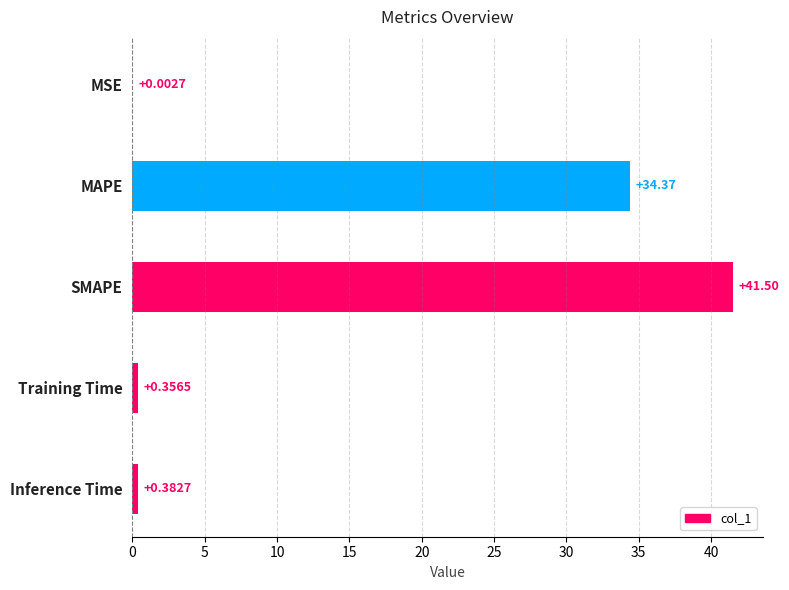

Which has a higher value, MSE or MAPE?

MAPE